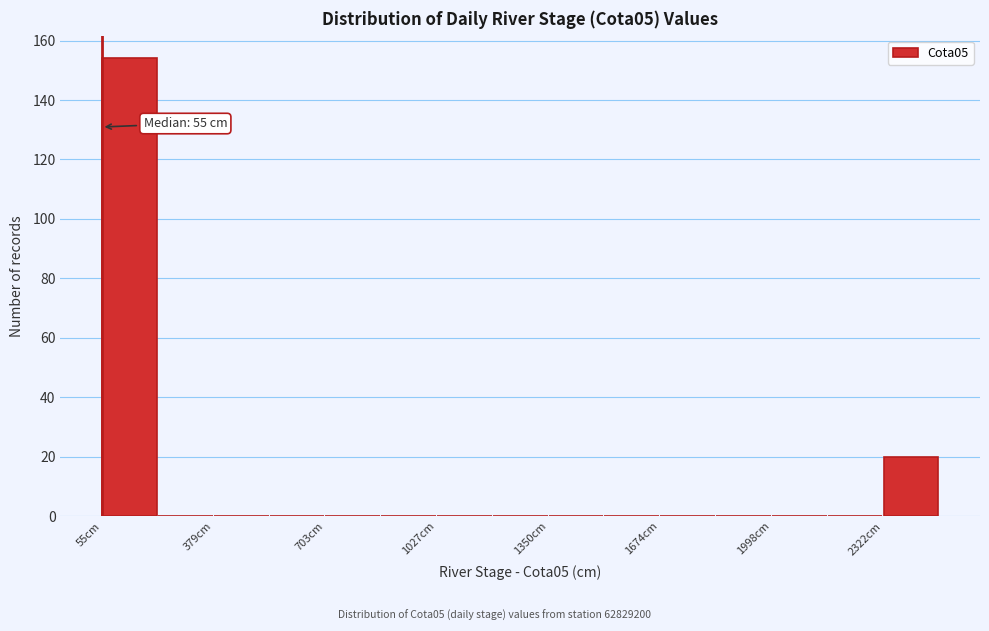

Around what value on the x-axis is the tallest bar? Give the approximate position of its centre, as read against the axis.

150